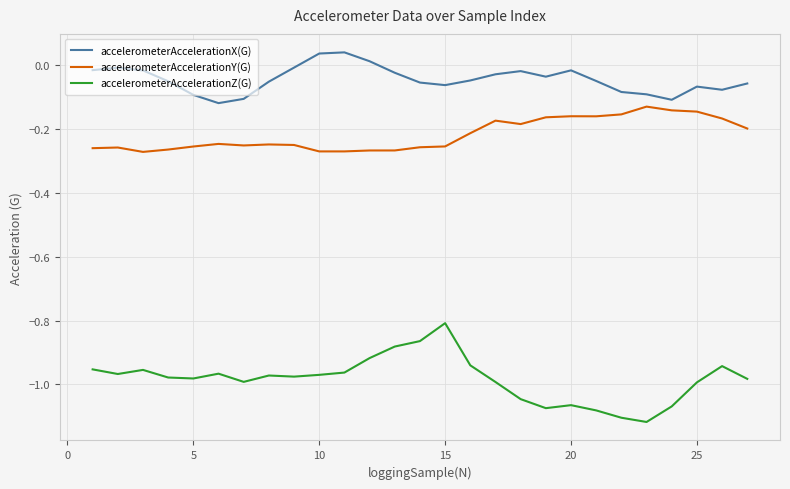

What is the highest value of the accelerometerAccelerationZ(G) series?

-0.8